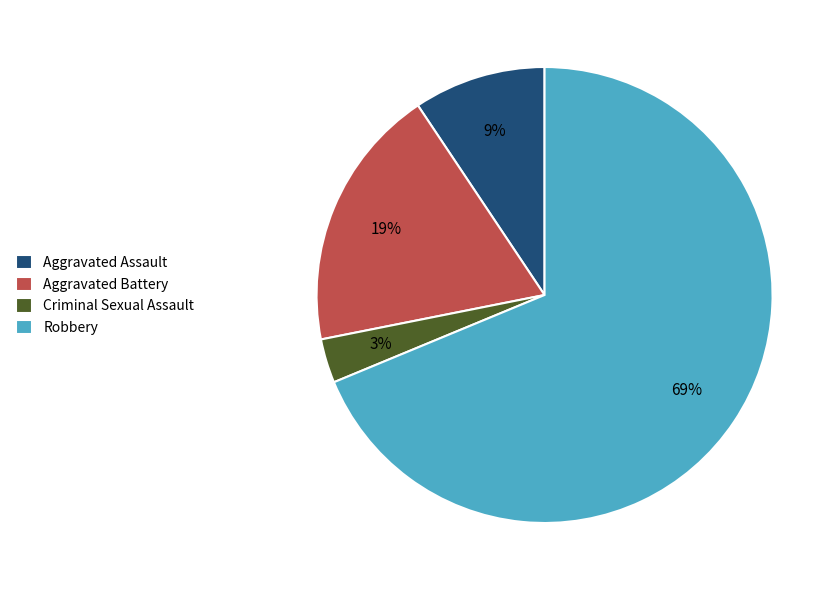

What is the largest slice in the pie chart?

Robbery